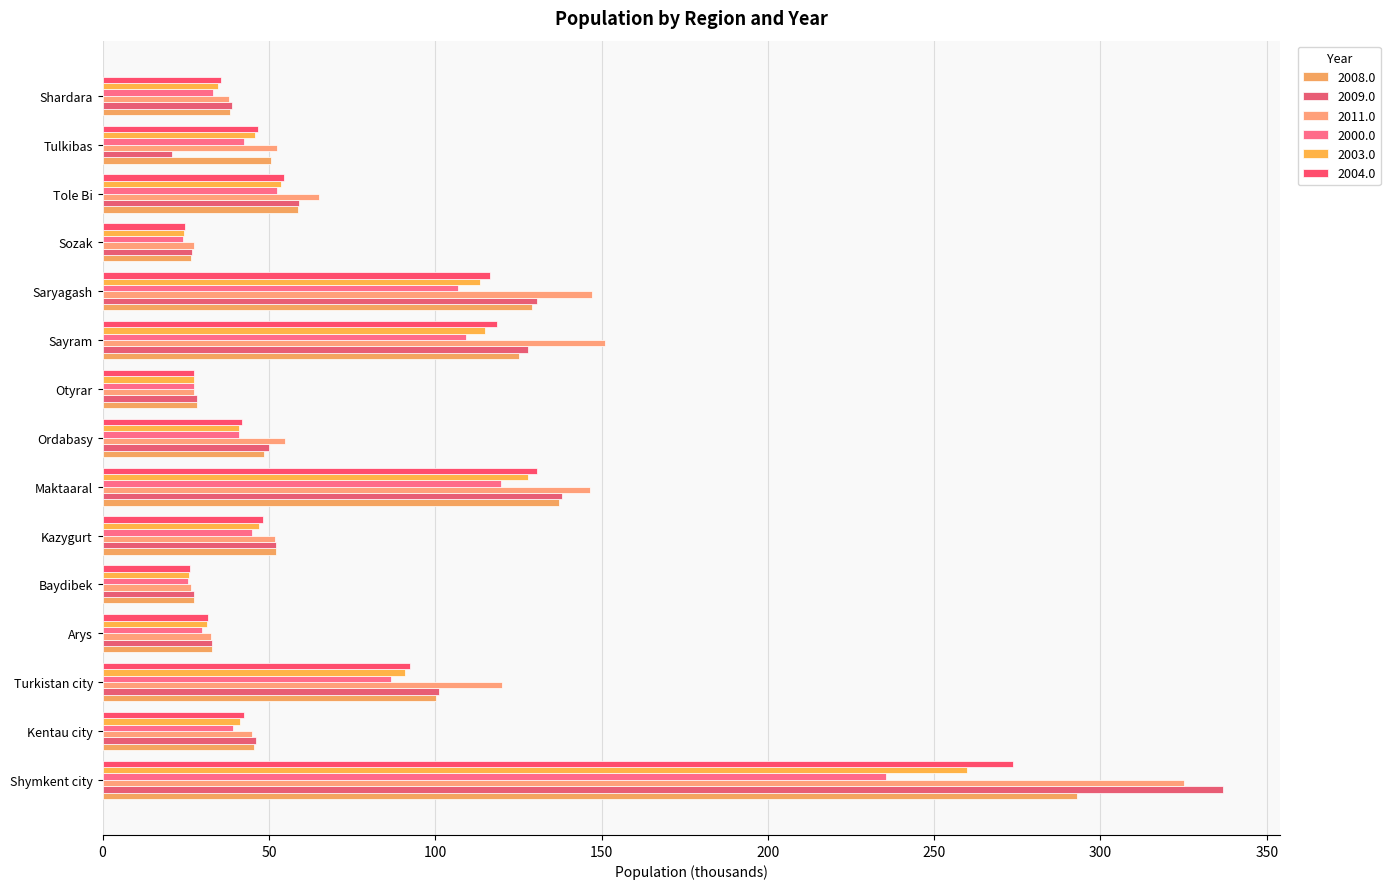

Which series has the widest spread of values?

2009.0